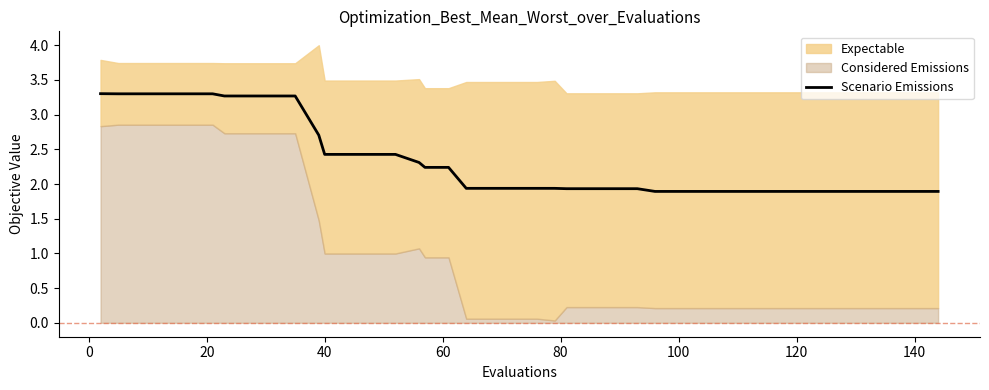

What is the highest value of the Scenario Emissions series?

3.3